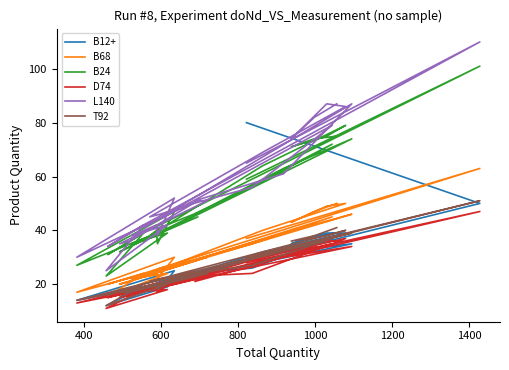

What is the maximum value for B68?

63